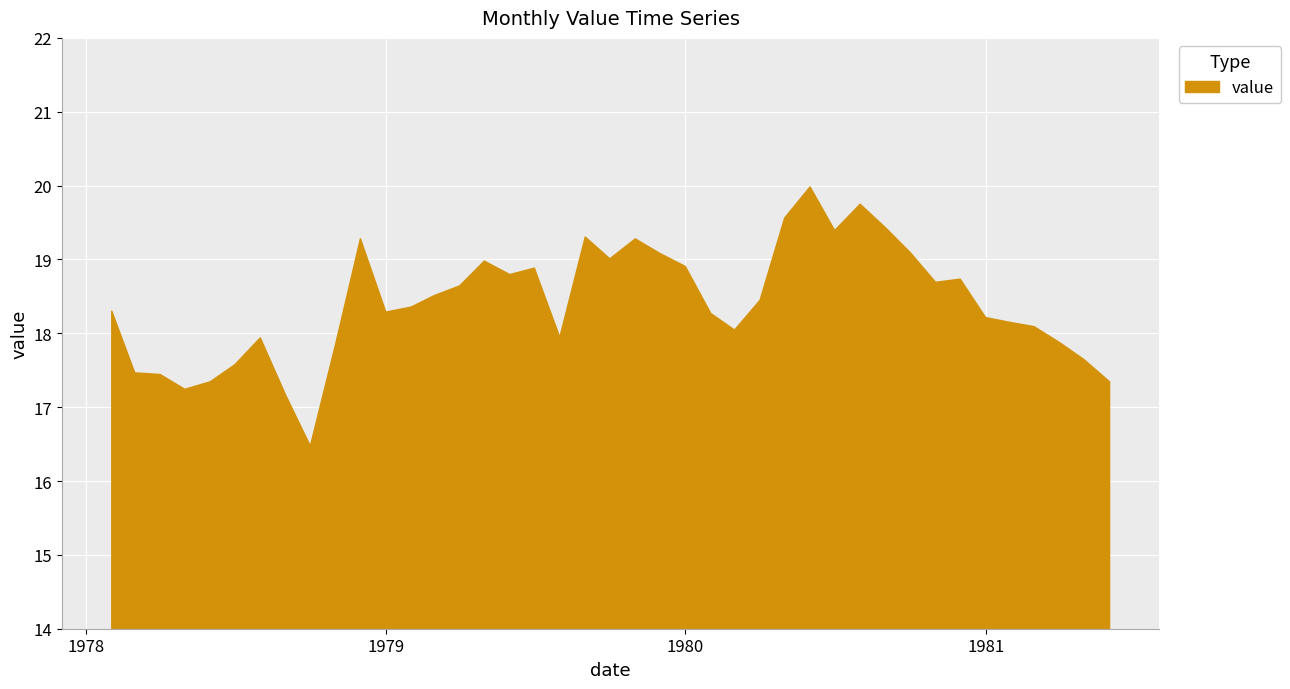

What is the minimum value shown in the chart?

16.5